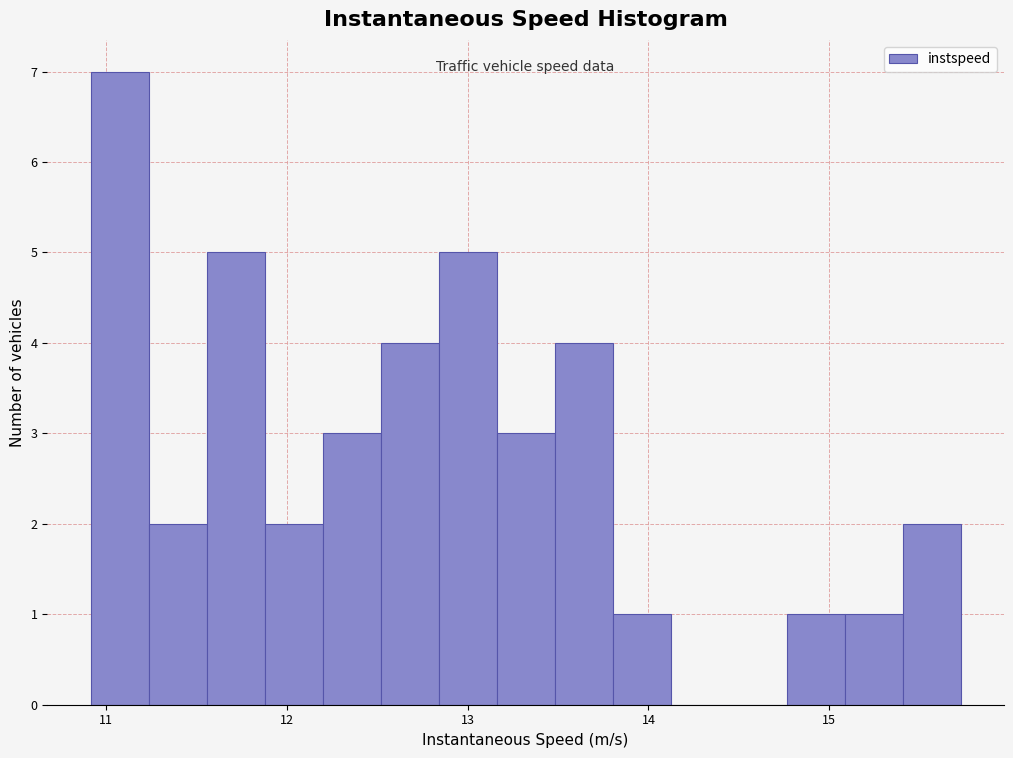

Around what value on the x-axis is the tallest bar? Give the approximate position of its centre, as read against the axis.

11.1